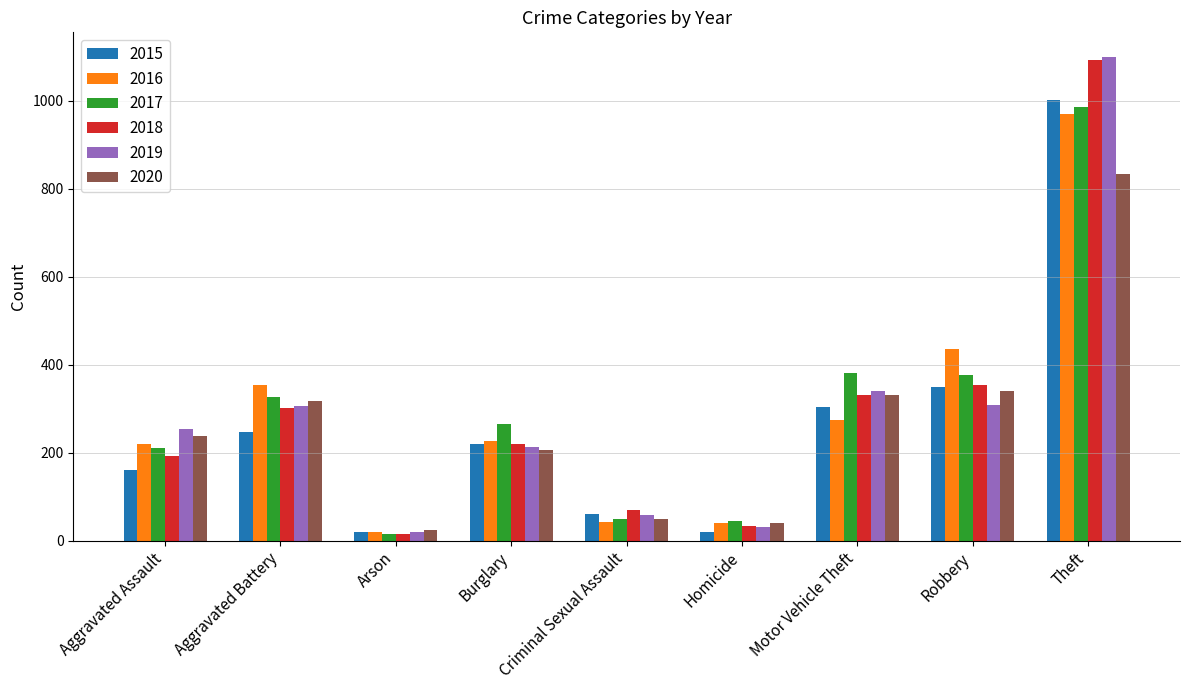

Which series changed the most between Aggravated Battery and Criminal Sexual Assault?

2016